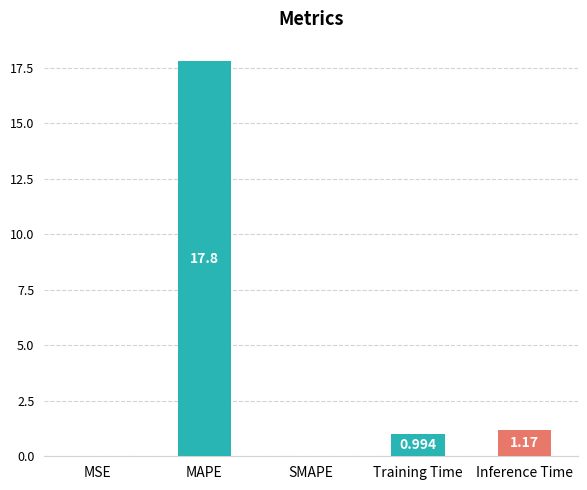

Where is the data nearest to the value 8?

Inference Time